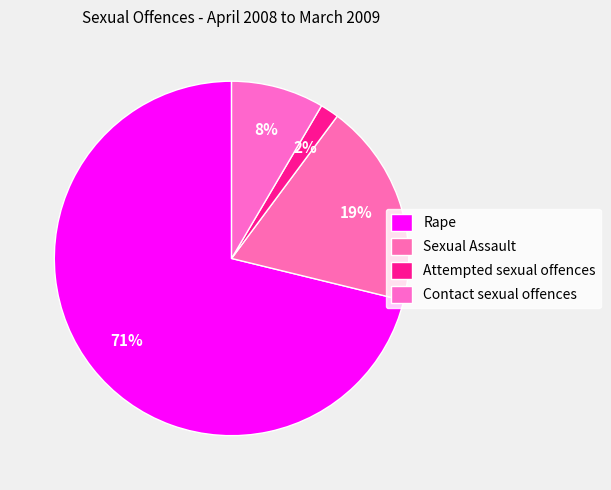

How many segments does this pie chart have?

4